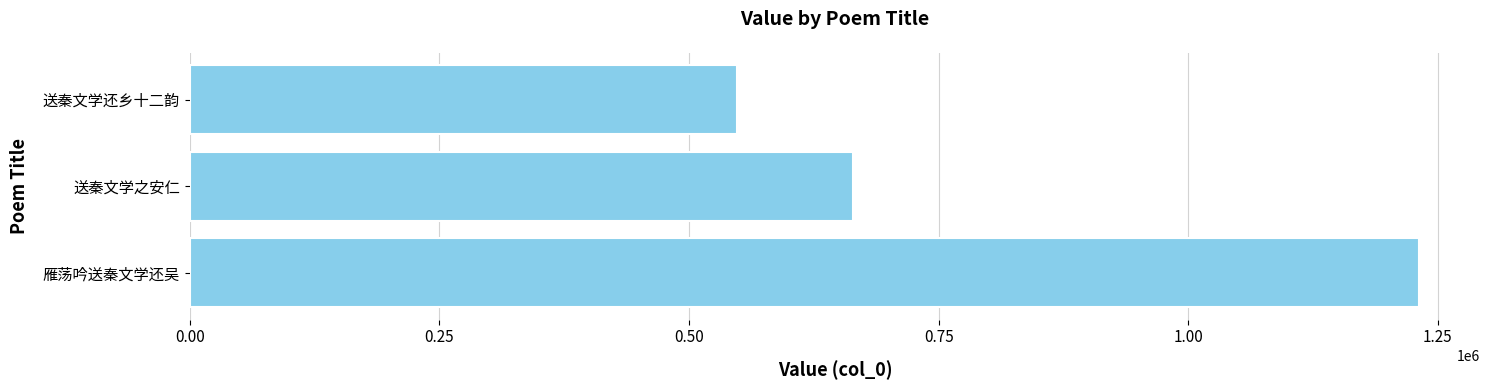

How many data points does each series have?

3